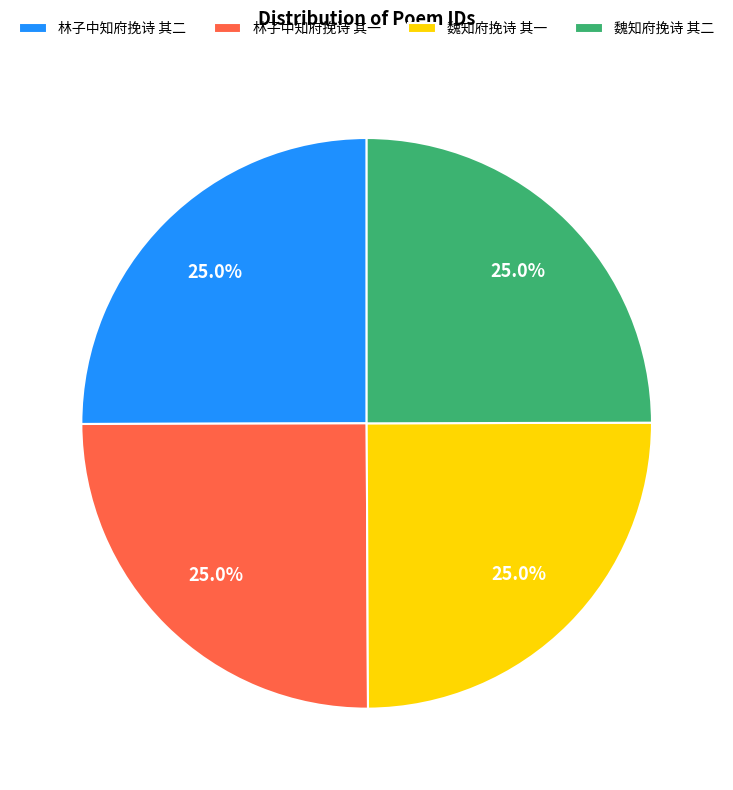

How many segments does this pie chart have?

4